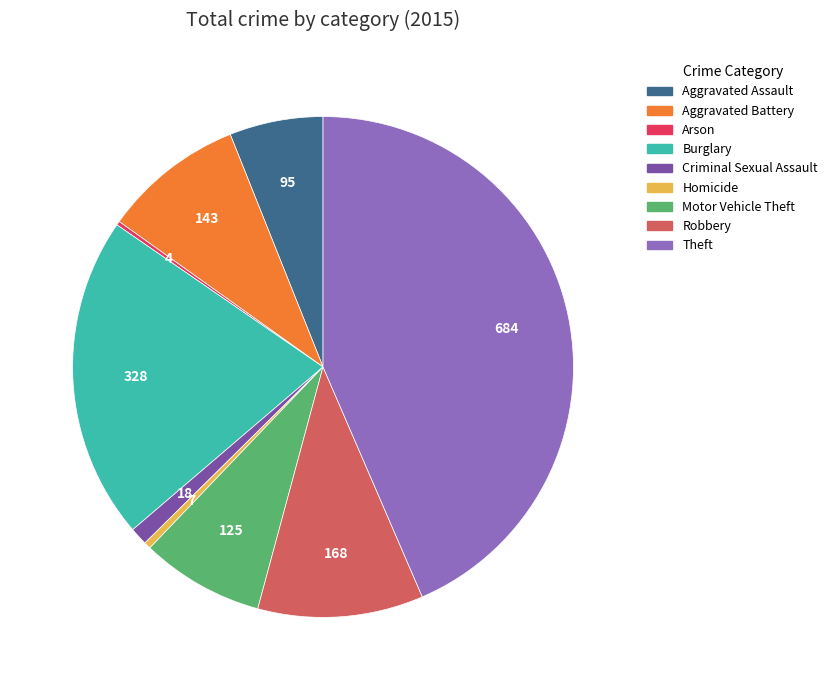

Combined, do Aggravated Assault and Motor Vehicle Theft account for over 50%?

No